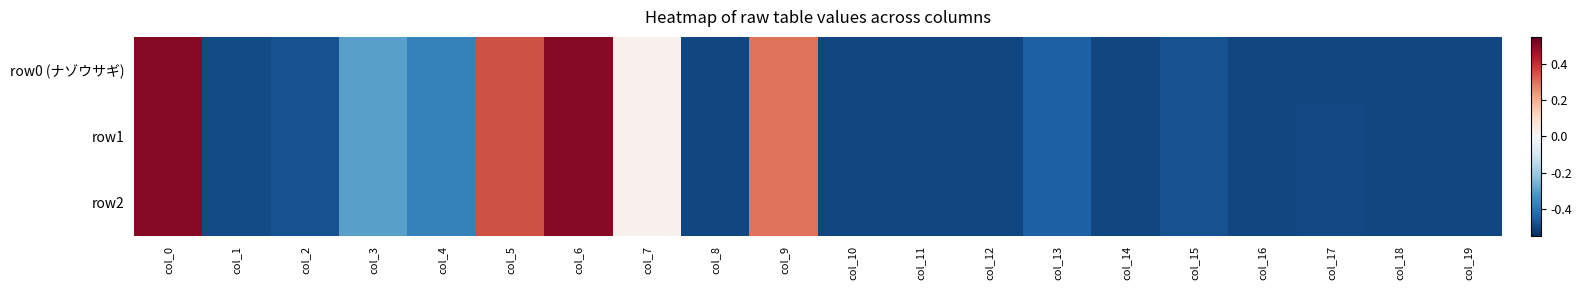

Which label corresponds to the smallest value in the chart?

col_8